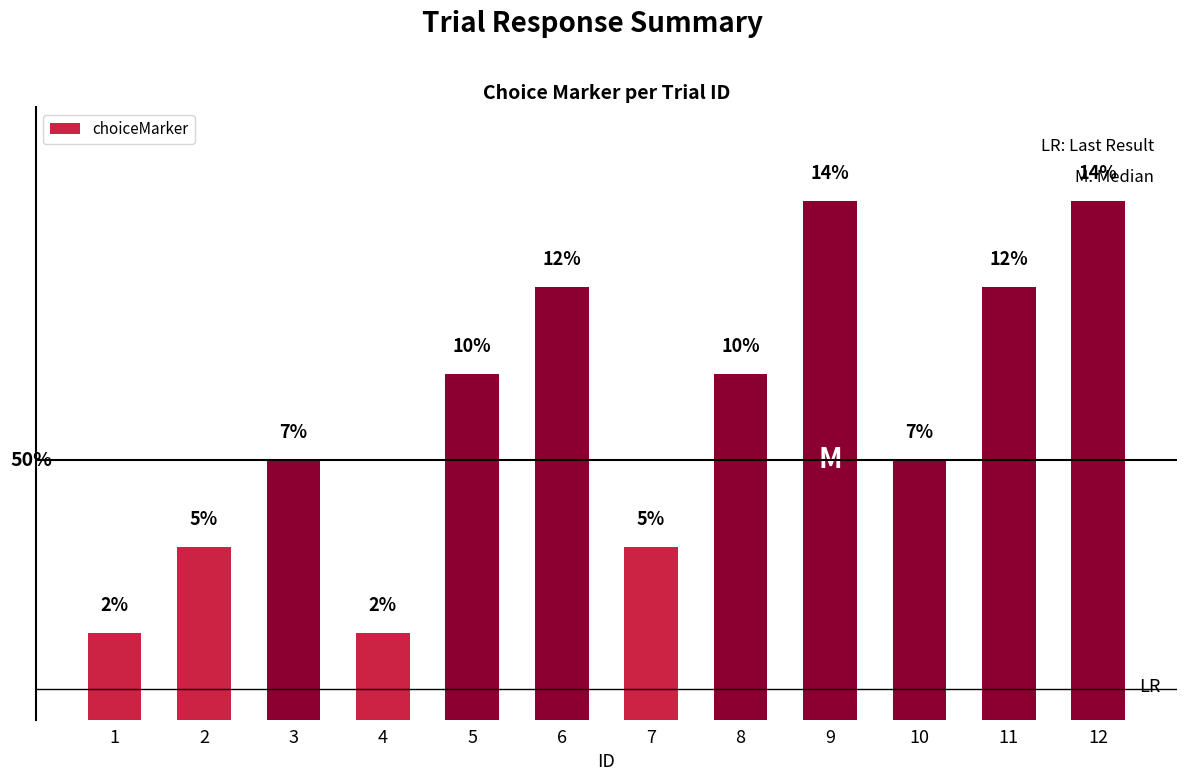

Are the bars grouped side by side (vs. stacked)?

No